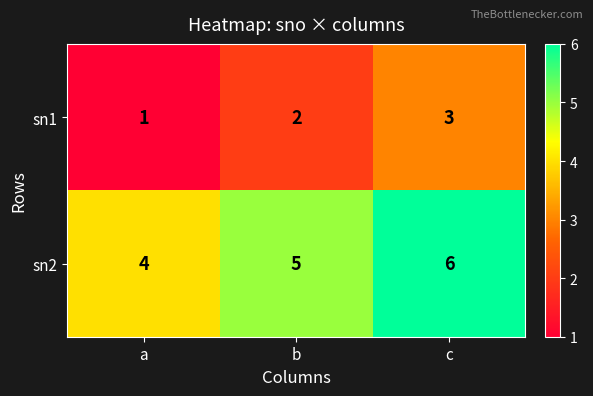

What is the sum of all sn2 values?

15